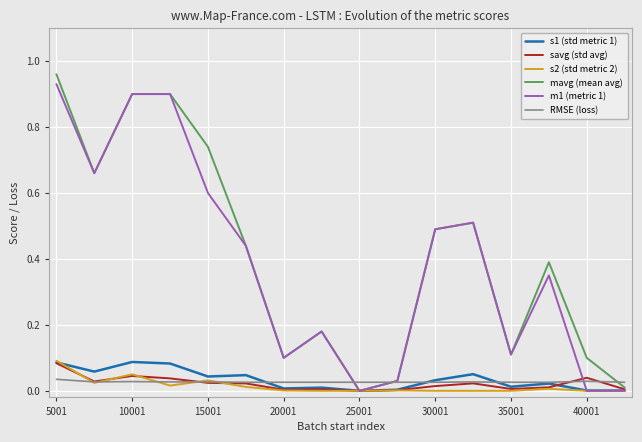

Which series has the largest range (max minus min)?

mavg (mean avg)